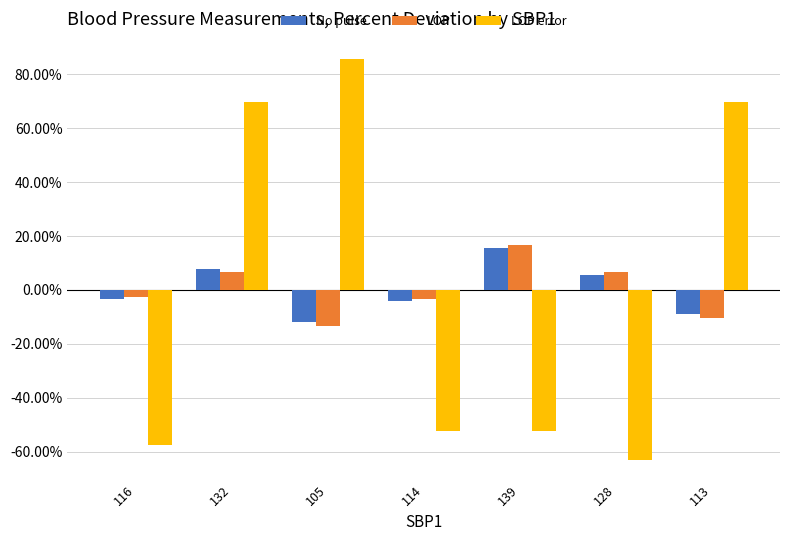

How many bars are there in total?

21